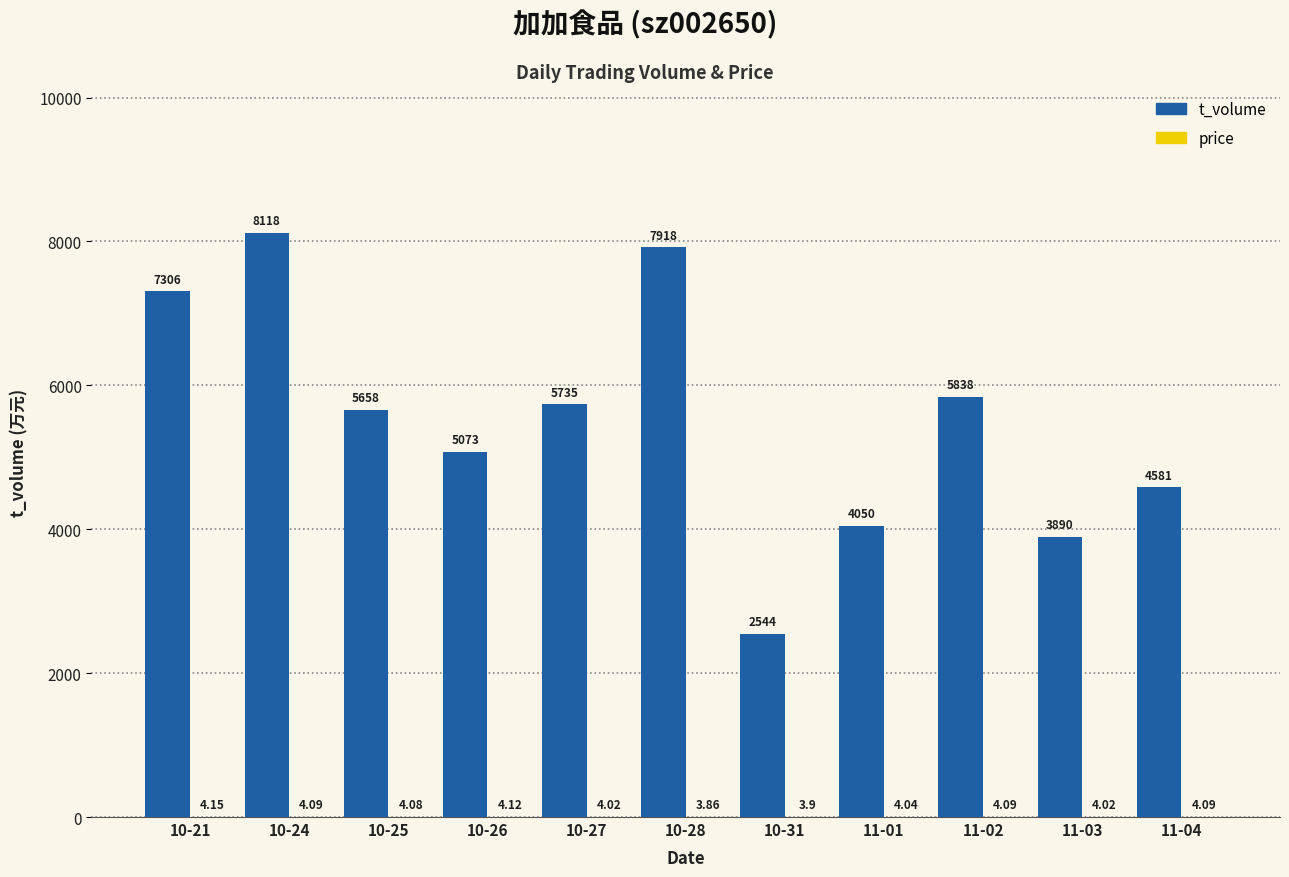

What is the sum of all t_volume values?

60711.0